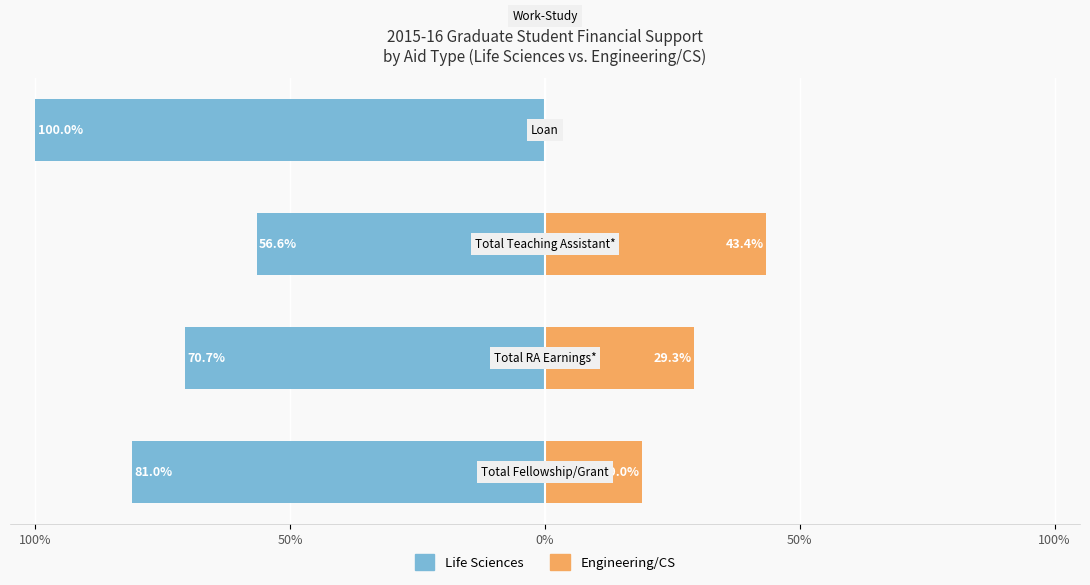

Which series has the largest range (max minus min)?

Life Sciences